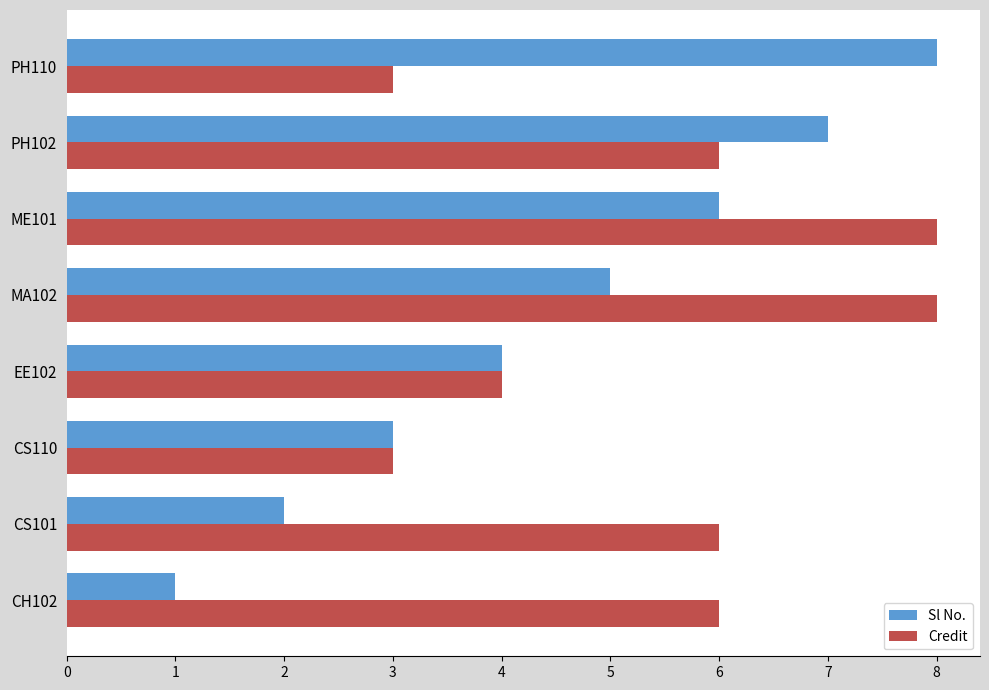

Rank the series at PH110 from lowest to highest value.

Credit, Sl No.